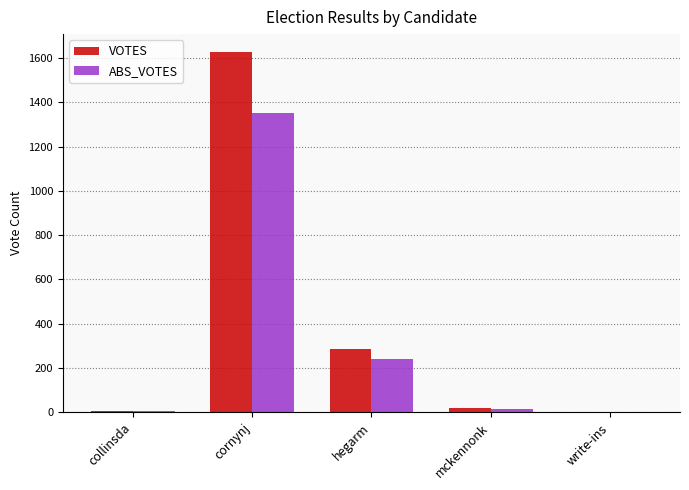

Where is ABS_VOTES nearest to the value 676?

hegarm